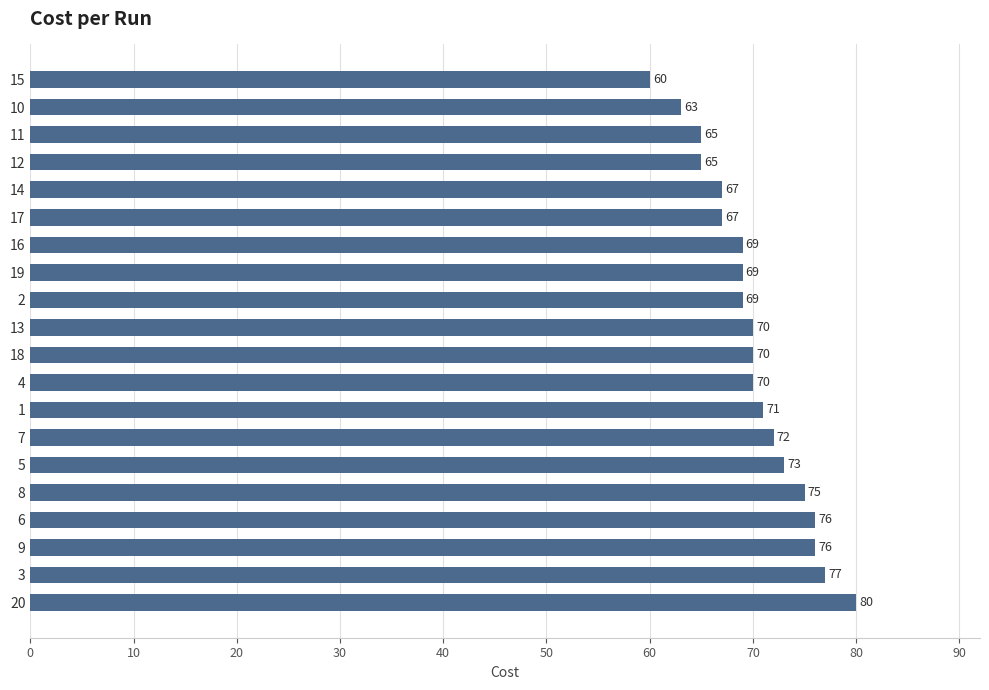

What is the ratio of the value at 14 to the value at 3?

0.9